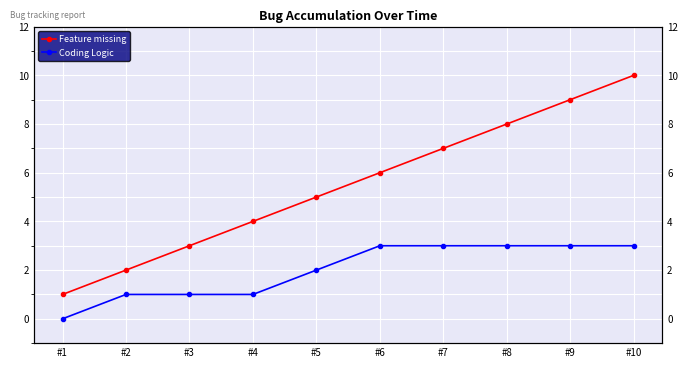

True or false: Feature missing and Coding Logic cross at least once.

False